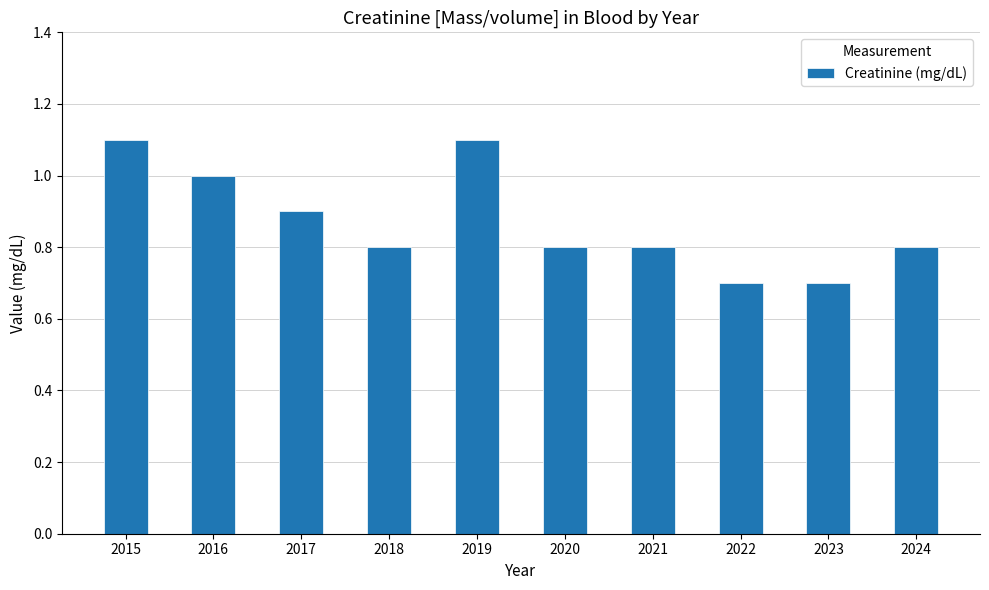

Does the chart contain any negative values?

No